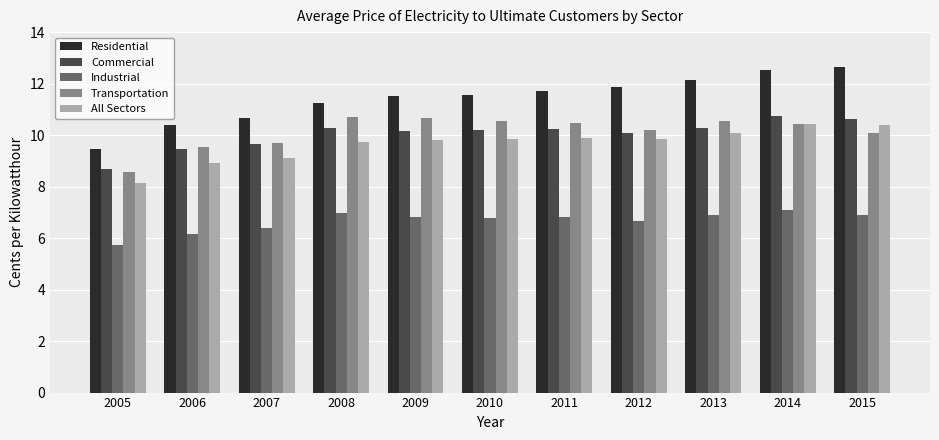

What is the average value of the Residential series?

11.4